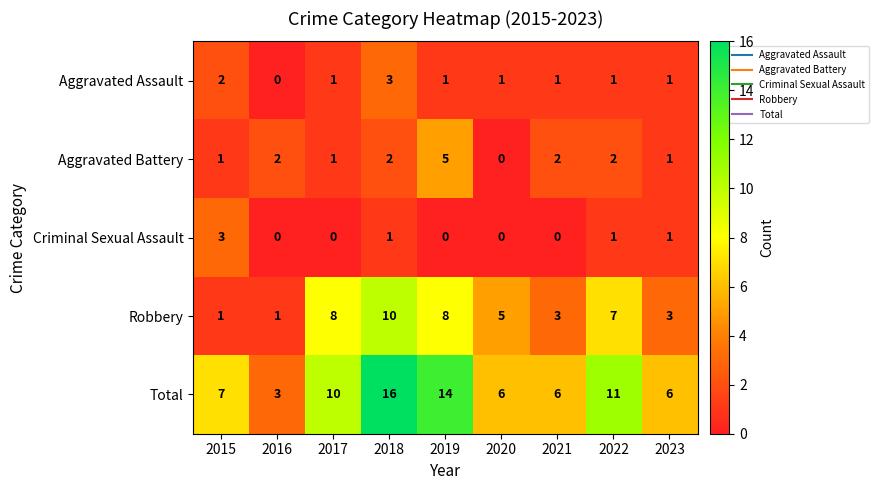

What is the spread (max minus min) of values at 2023?

5